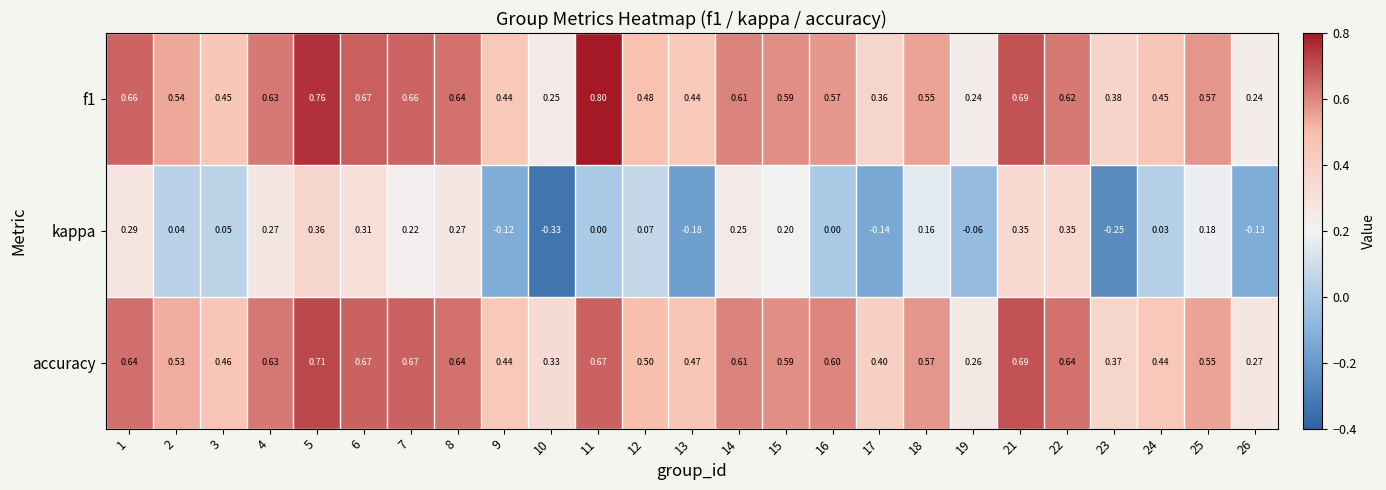

Which series has the widest spread of values?

kappa